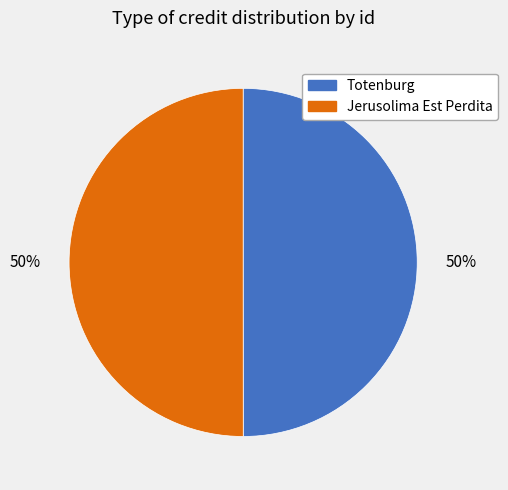

To the nearest percent, what is the average slice percentage?

50%